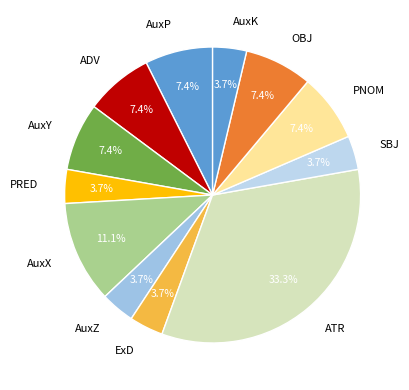

To the nearest percent, what portion does AuxY represent?

7%